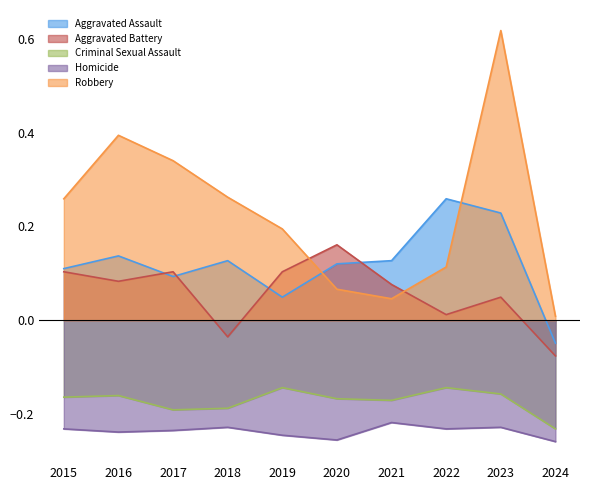

How many lines are shown in the chart?

5